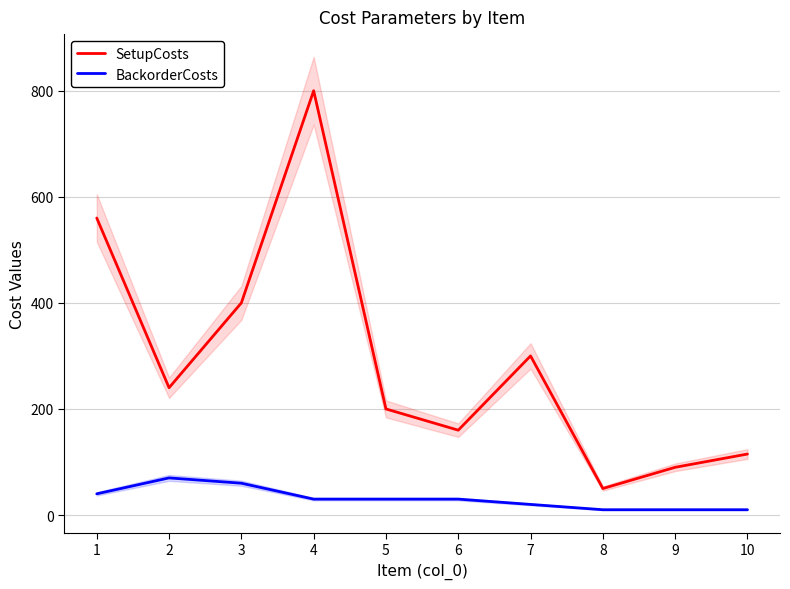

In SetupCosts, how many points are higher than both neighbors (excluding endpoints)?

2